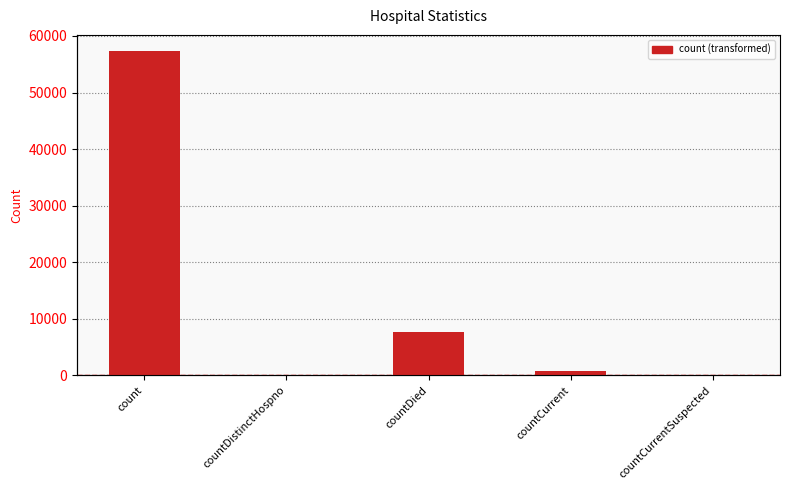

At which category does the chart reach its peak across all series?

count